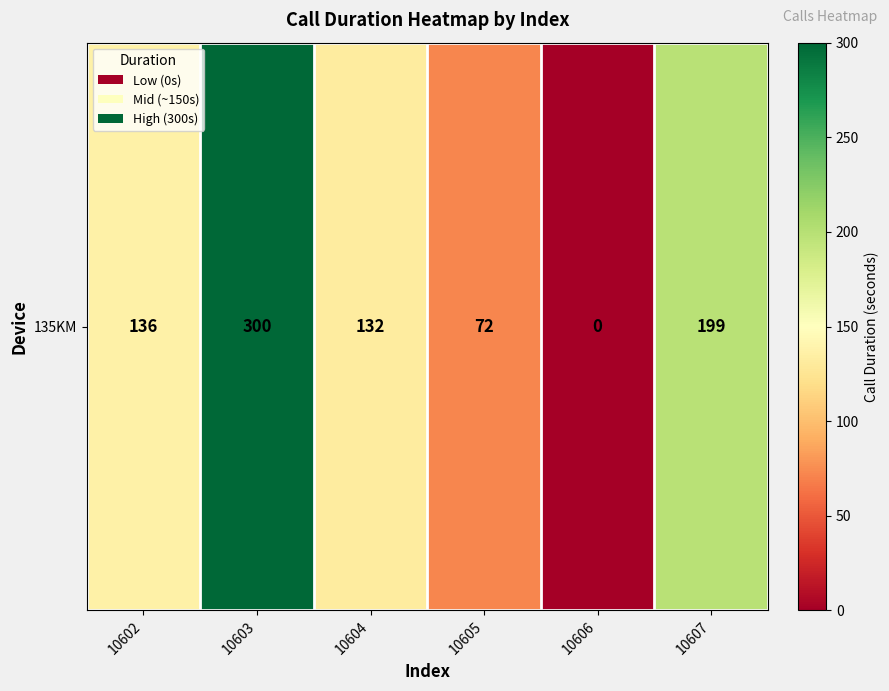

List the labels in order of value, largest first.

10603, 10607, 10602, 10604, 10605, 10606